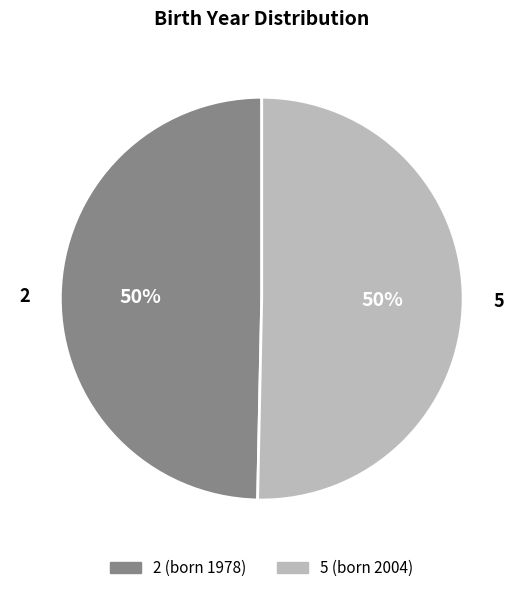

Which slice is the smallest?

2